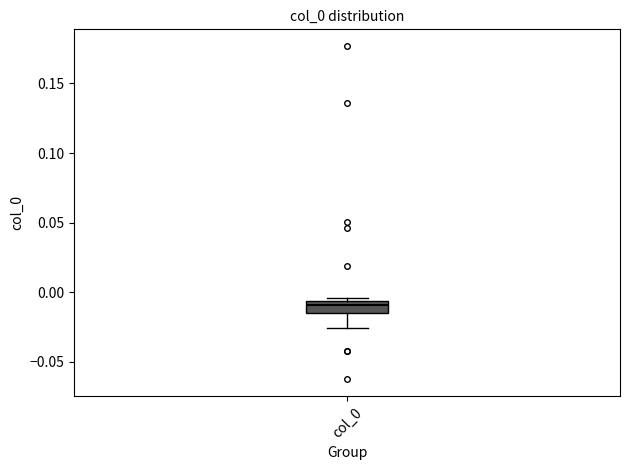

Where does the lower whisker of the box for col_0 end on the y-axis? The values are not printed on the chart, so give them approximately, as read against the axis.

-0.025